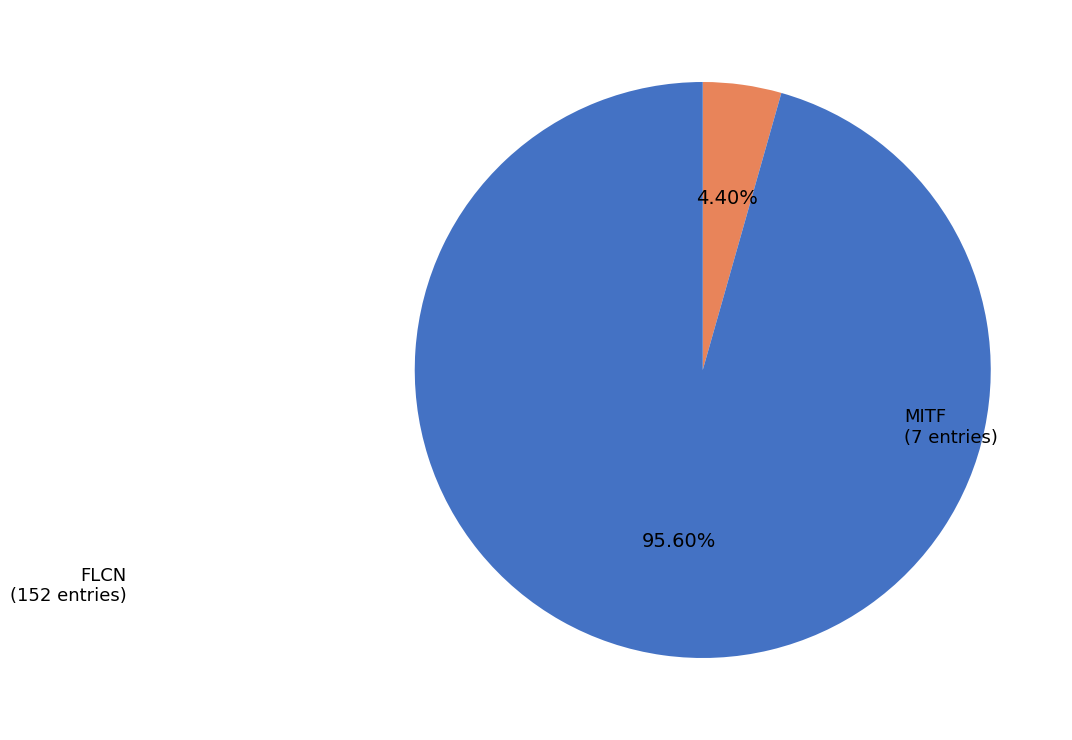

Is there a majority slice in this chart?

Yes